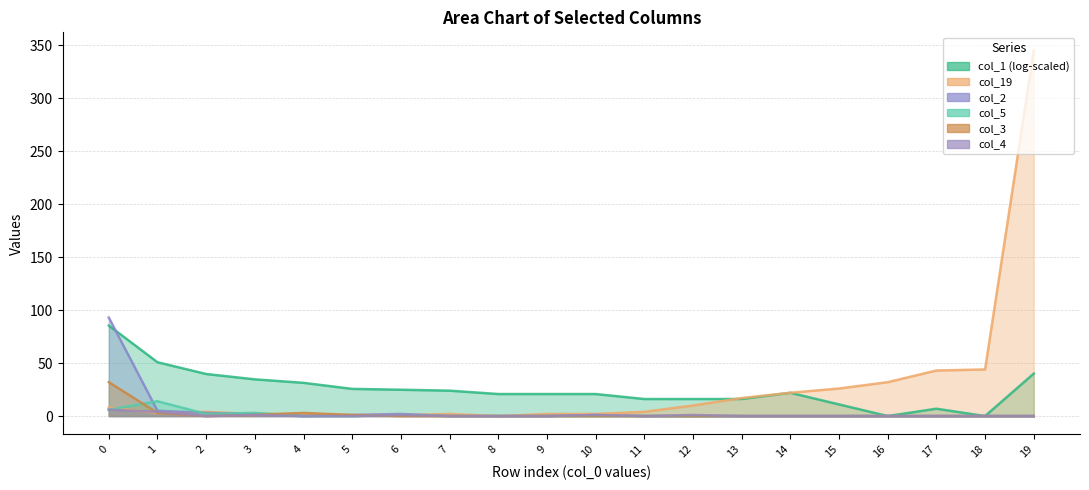

What is the difference between the highest and lowest values at 2?

4